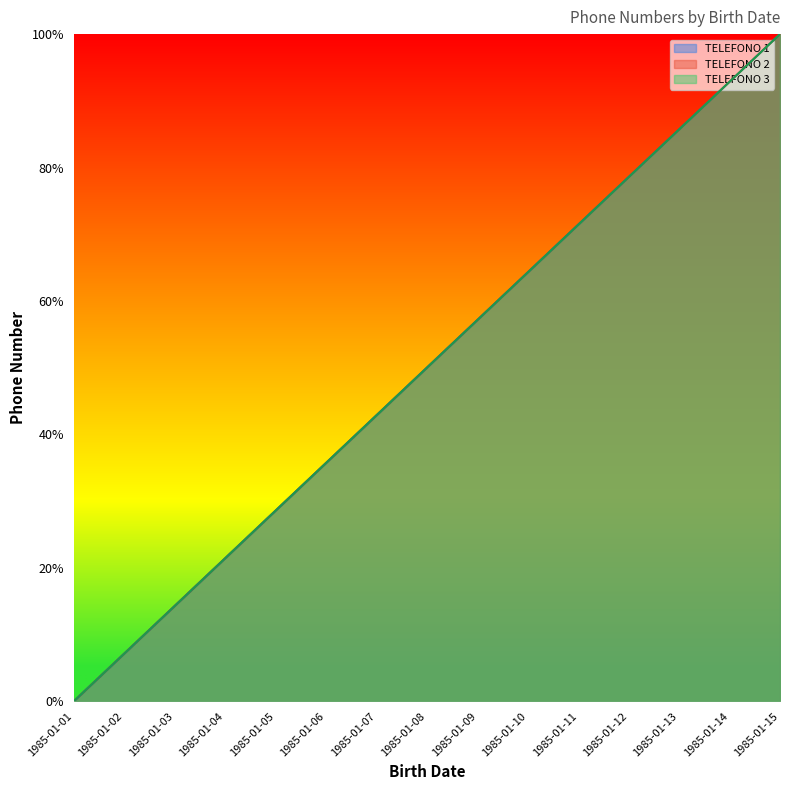

Rank the categories by TELEFONO 1 value from lowest to highest.

1985-01-01, 1985-01-02, 1985-01-03, 1985-01-04, 1985-01-05, 1985-01-06, 1985-01-07, 1985-01-08, 1985-01-09, 1985-01-10, 1985-01-11, 1985-01-12, 1985-01-13, 1985-01-14, 1985-01-15